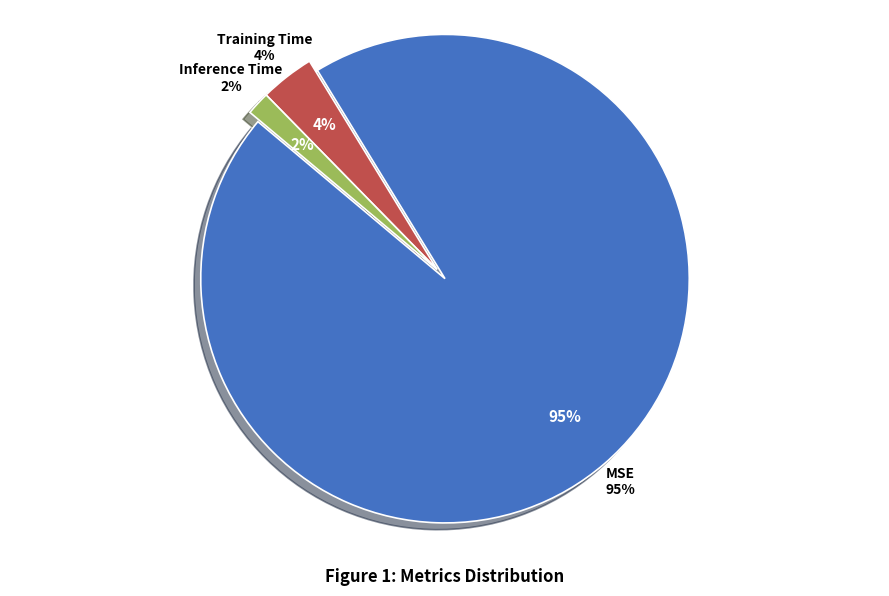

Is it true that MSE is 99% of the pie?

False